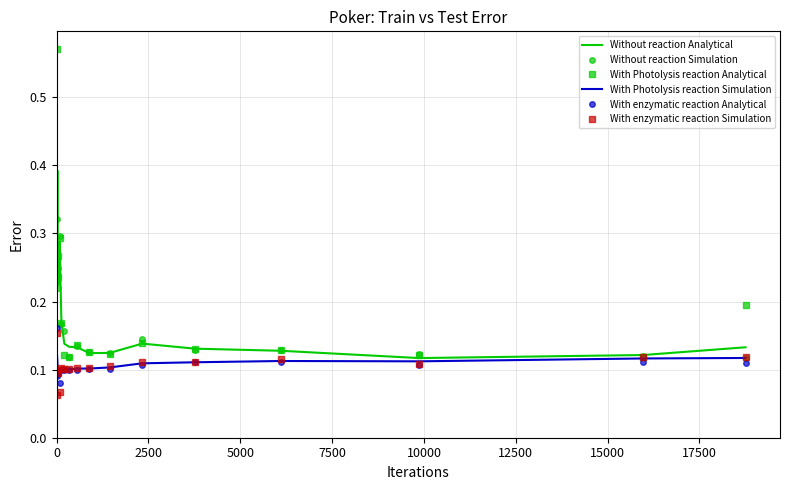

Which series has the widest spread of values?

With Photolysis reaction Analytical